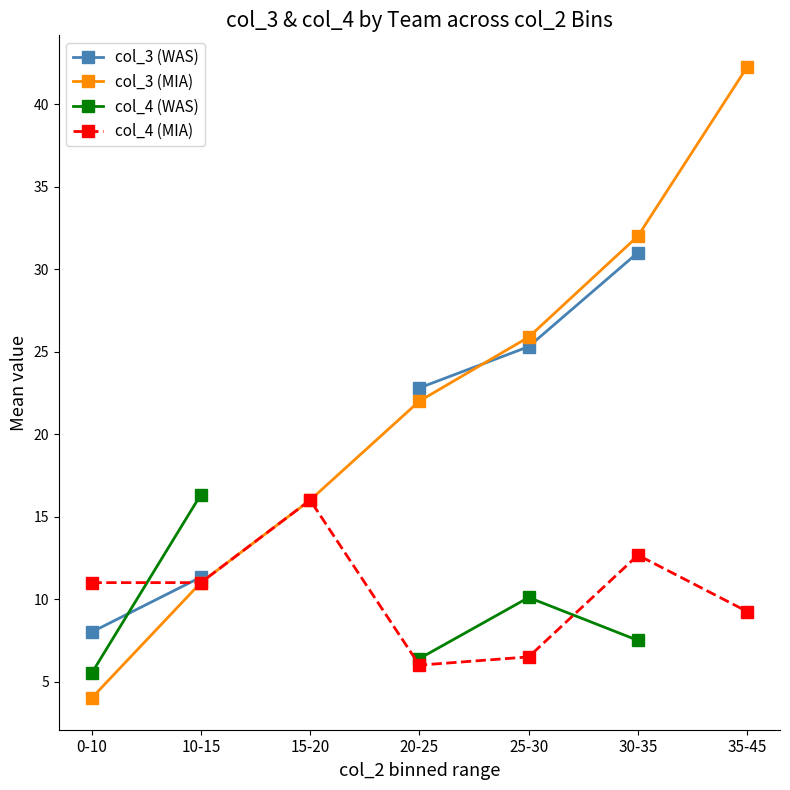

Which series has the widest spread of values?

col_3 (MIA)